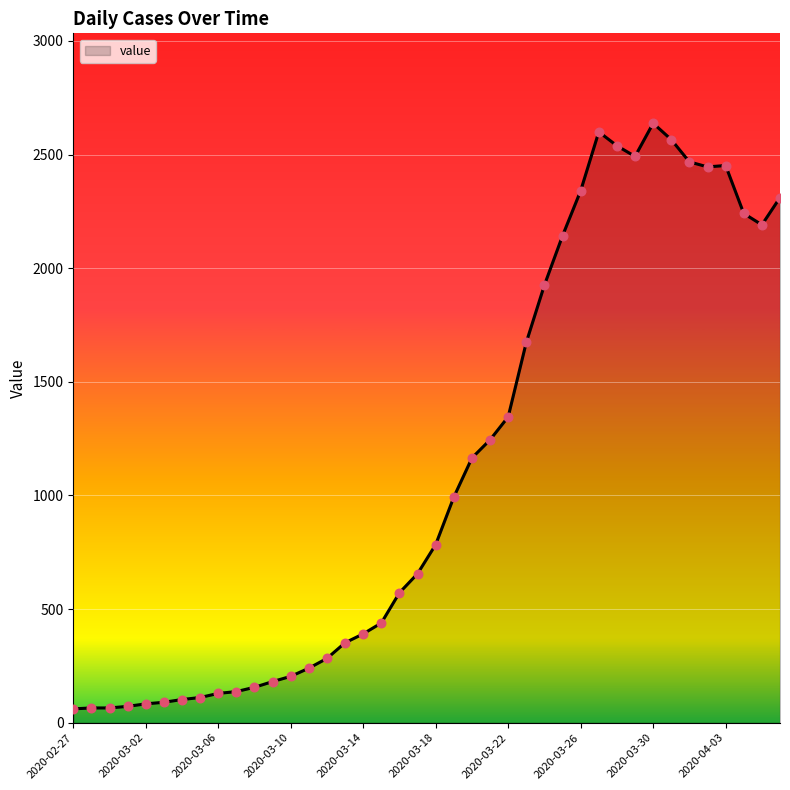

What is the maximum value shown in the chart?

2638